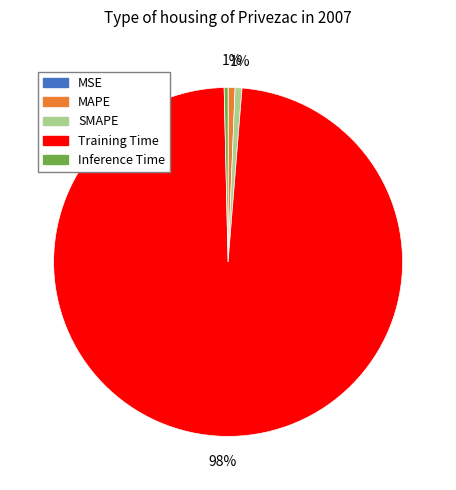

What is the largest slice in the pie chart?

Training Time